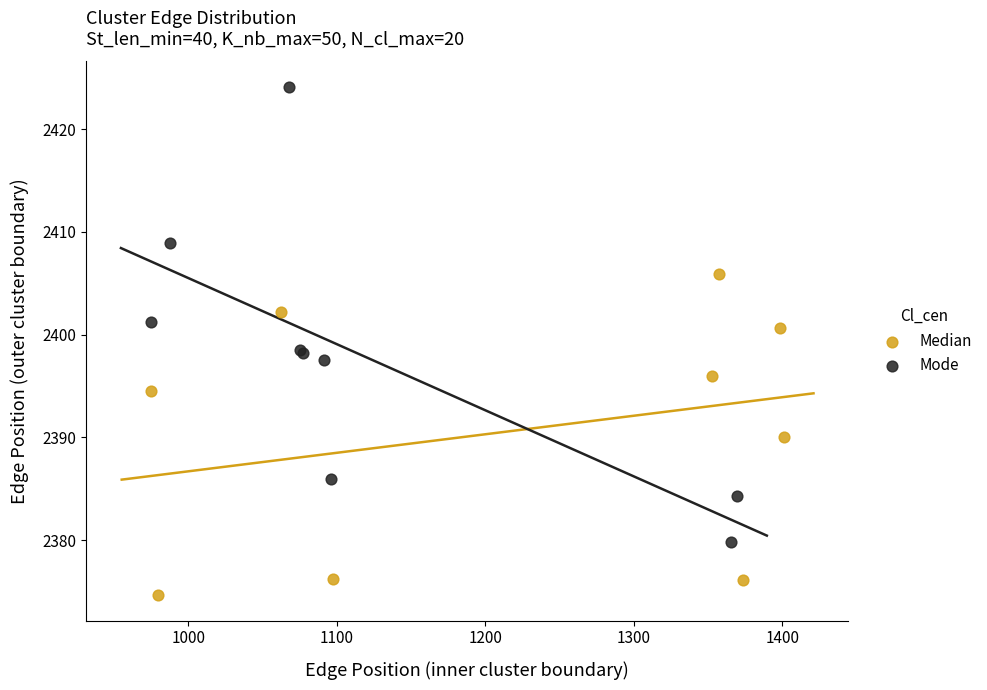

What are all the series names shown in the legend?

Median, Mode